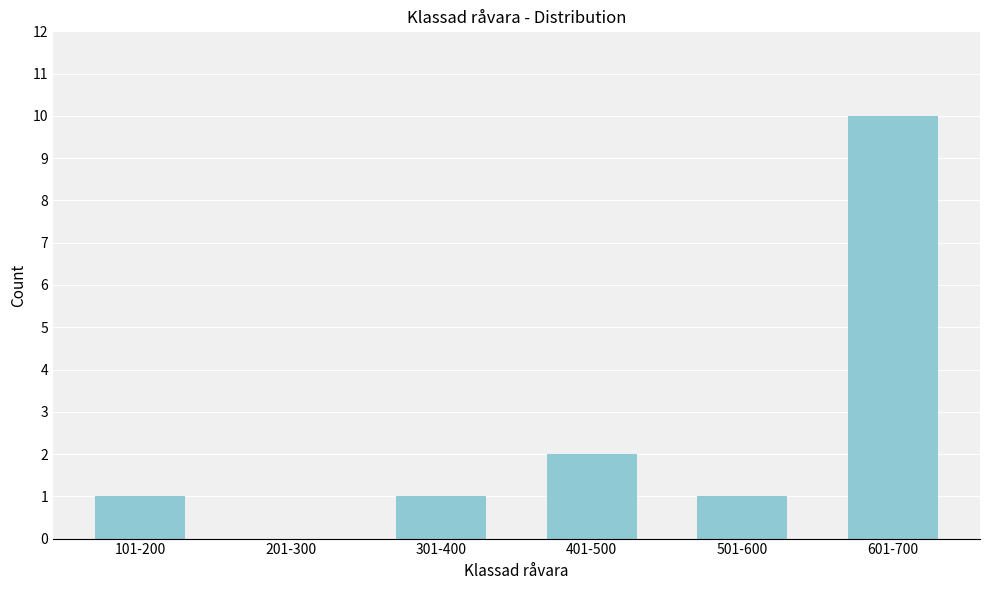

Reading left to right, what are all the values shown in this chart?

101-200=1	201-300=0	301-400=1	401-500=2	501-600=1	601-700=10